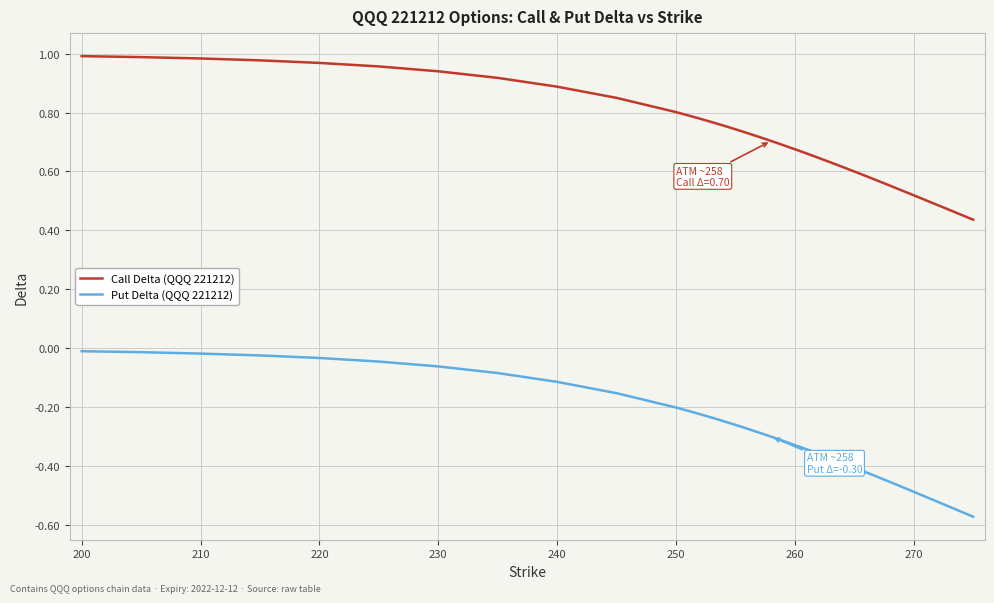

Rank the series by their maximum value, from highest to lowest.

Call Delta (QQQ 221212), Put Delta (QQQ 221212)